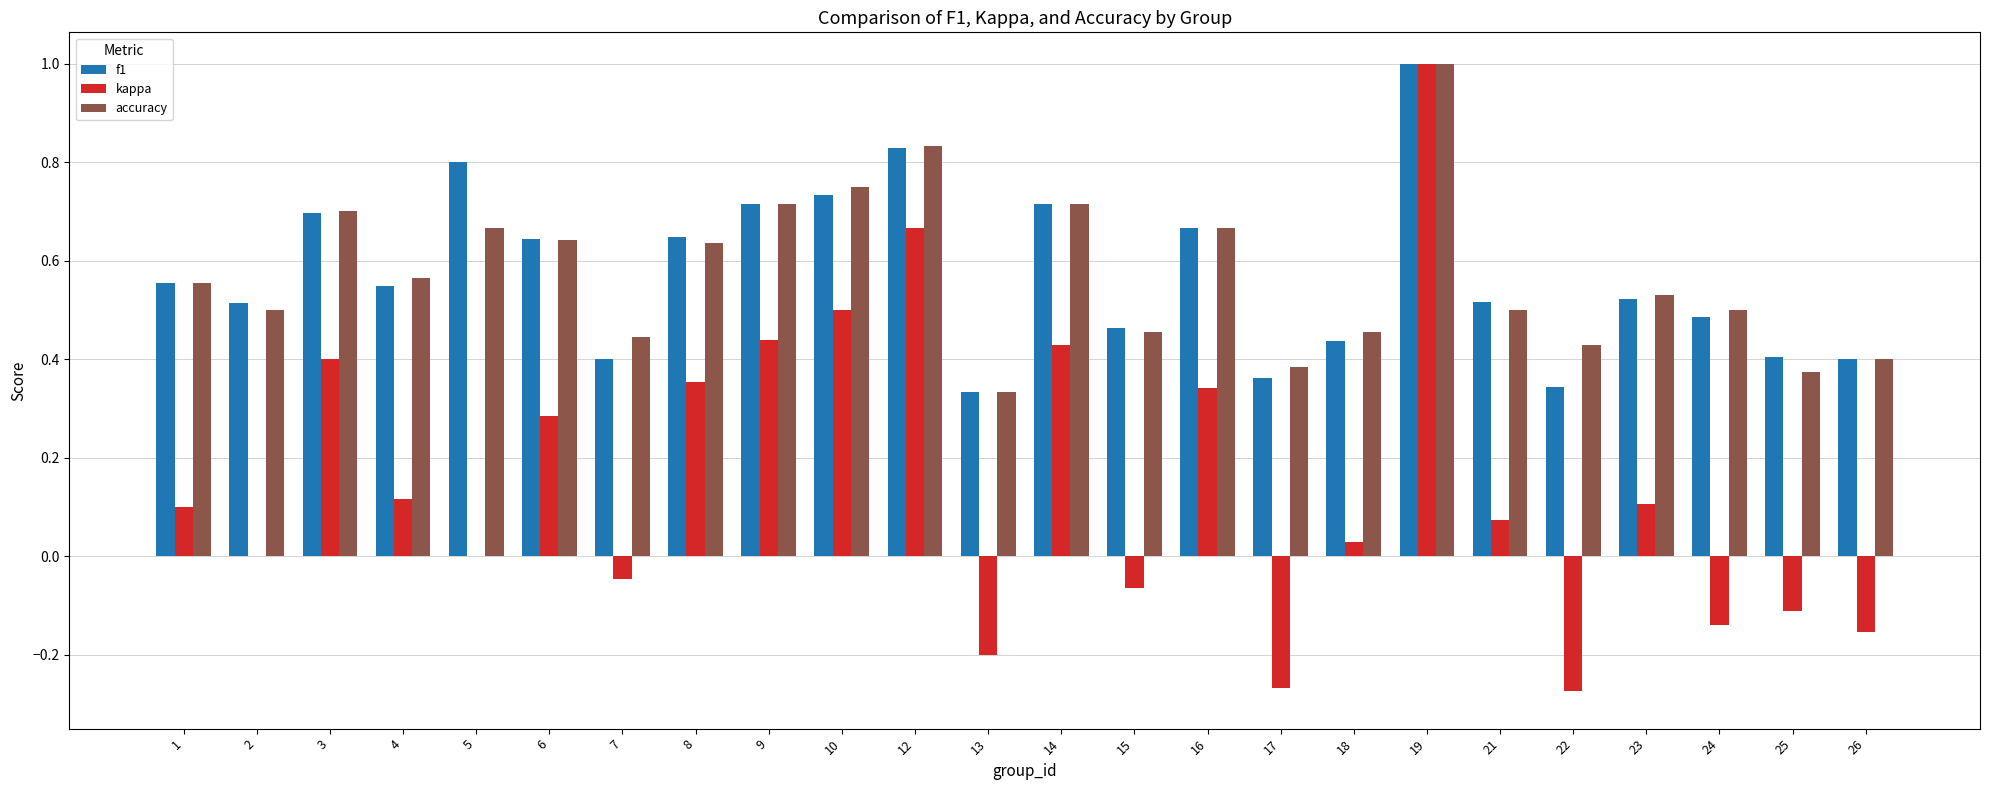

What are all the series names shown in the legend?

f1, kappa, accuracy